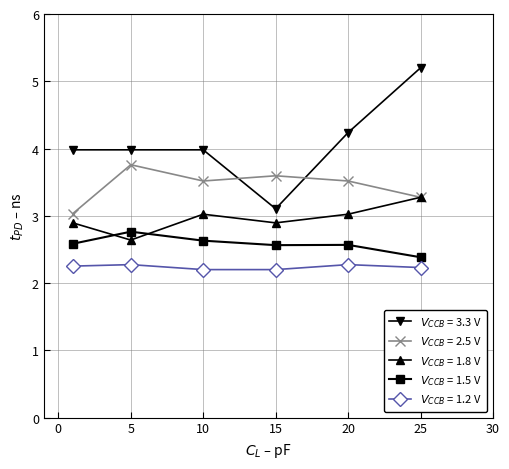

What is the greatest value displayed?

5.2